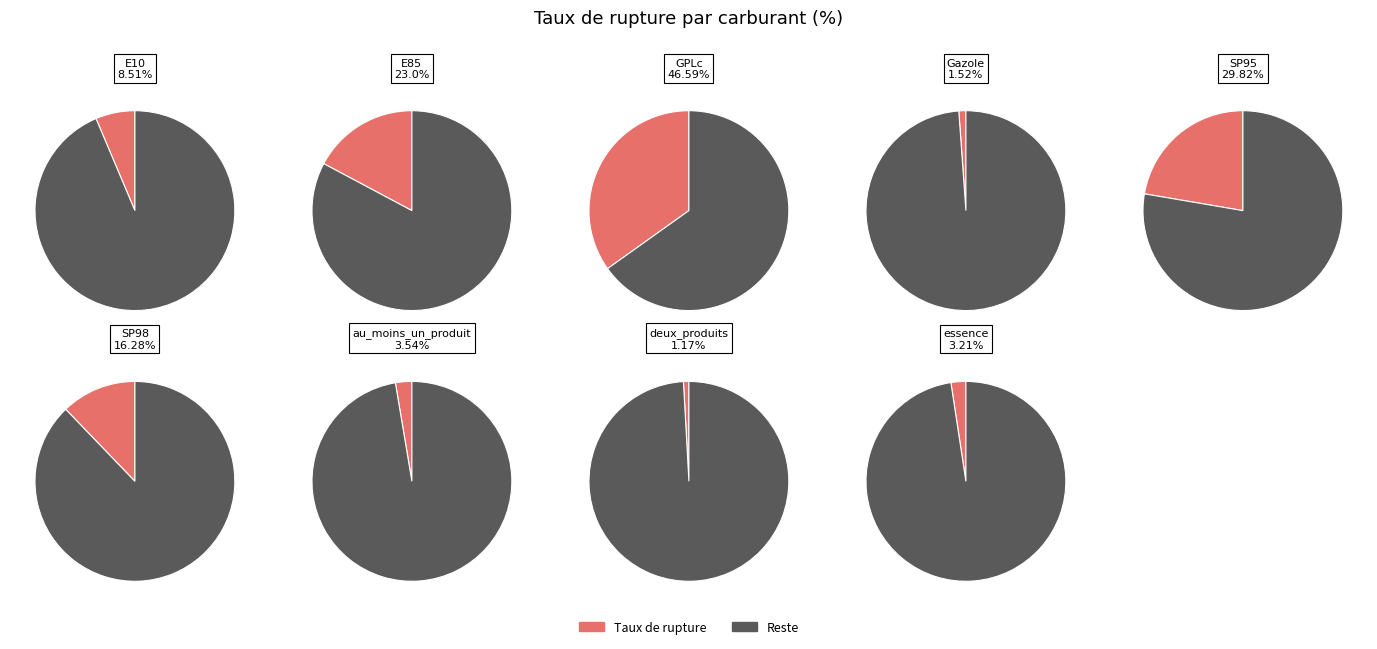

What is the change in value from GPLc to Gazole?

-45.1